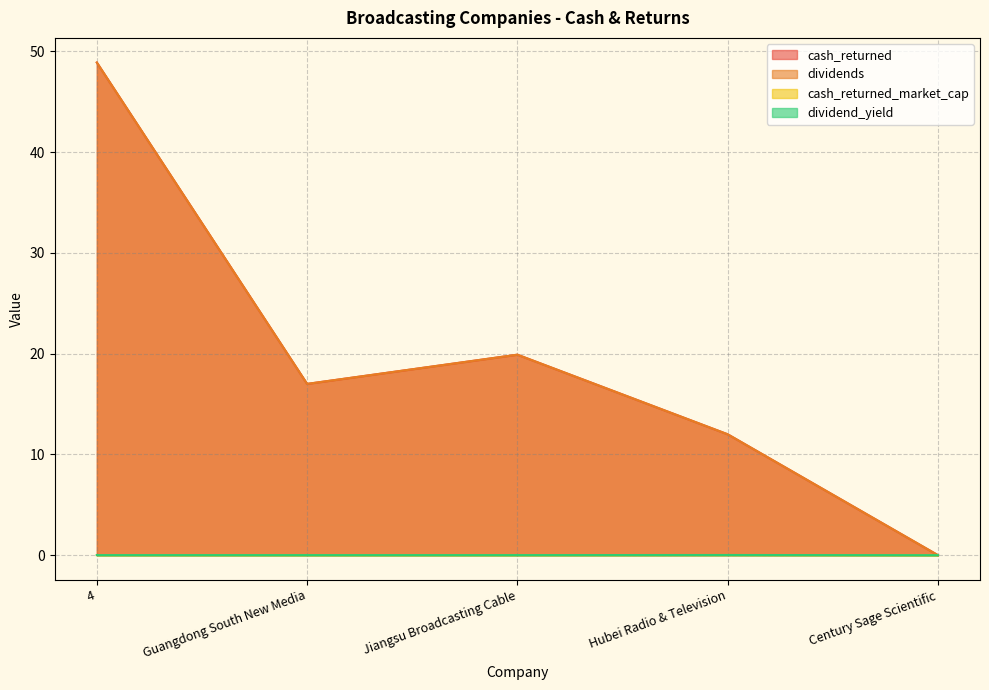

What is the maximum value shown in the chart?

48.9